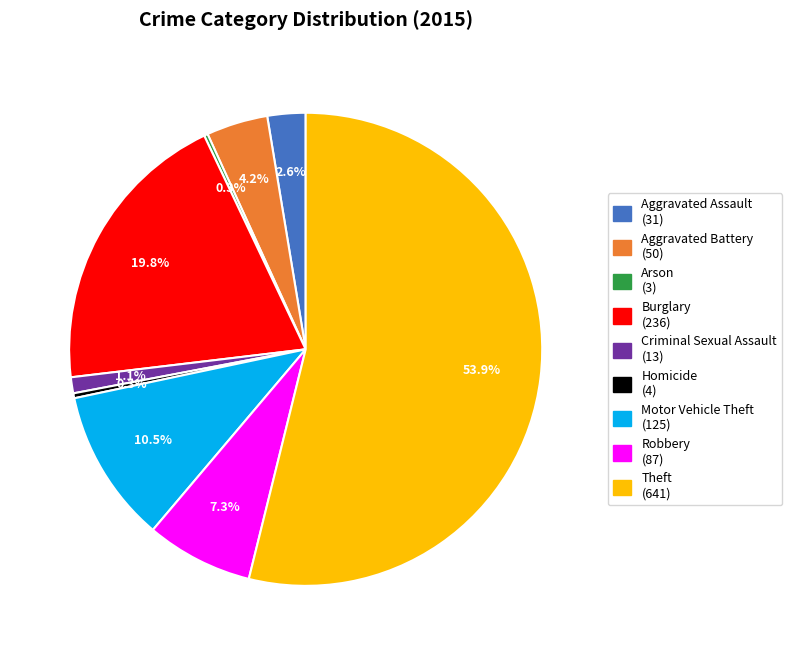

What percentage is the Robbery slice, to the nearest percent?

7%